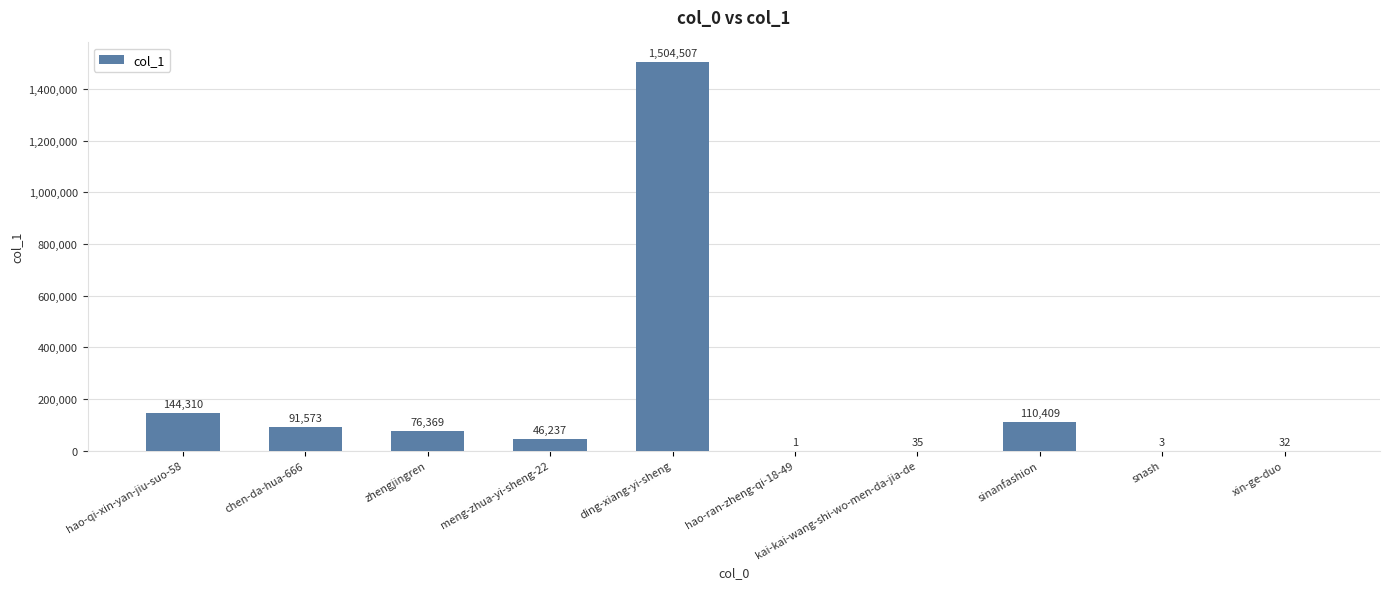

At which label does the data first exceed 76369?

hao-qi-xin-yan-jiu-suo-58